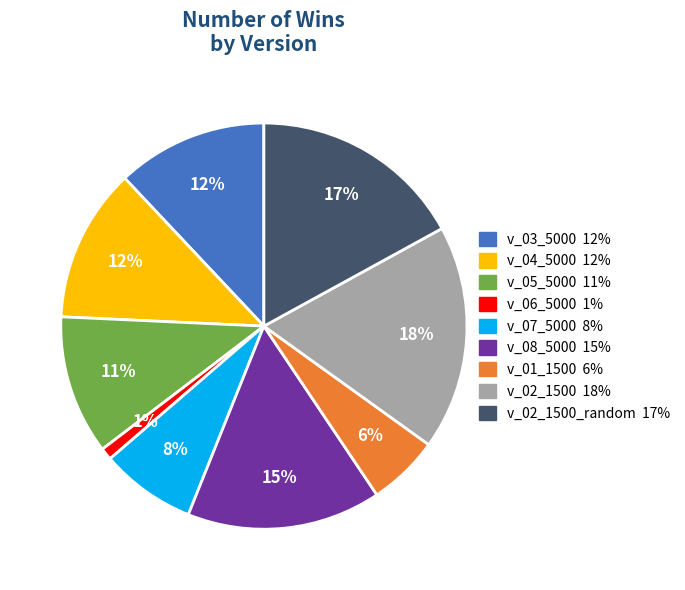

How many slices are in this pie chart?

9